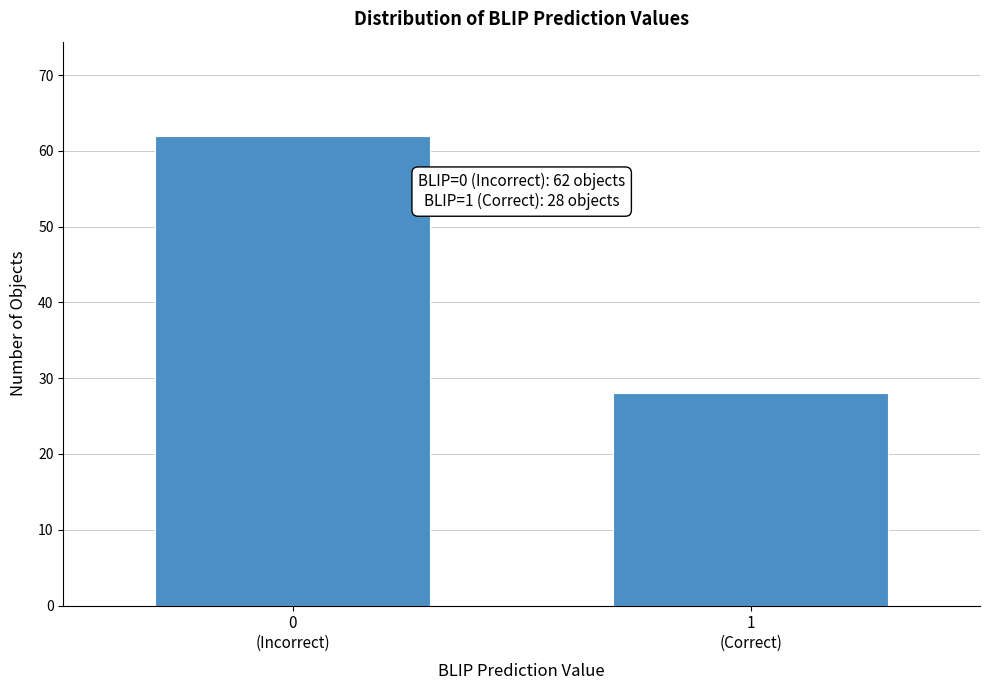

Reading left to right, what are all the values shown in this chart?

62	28